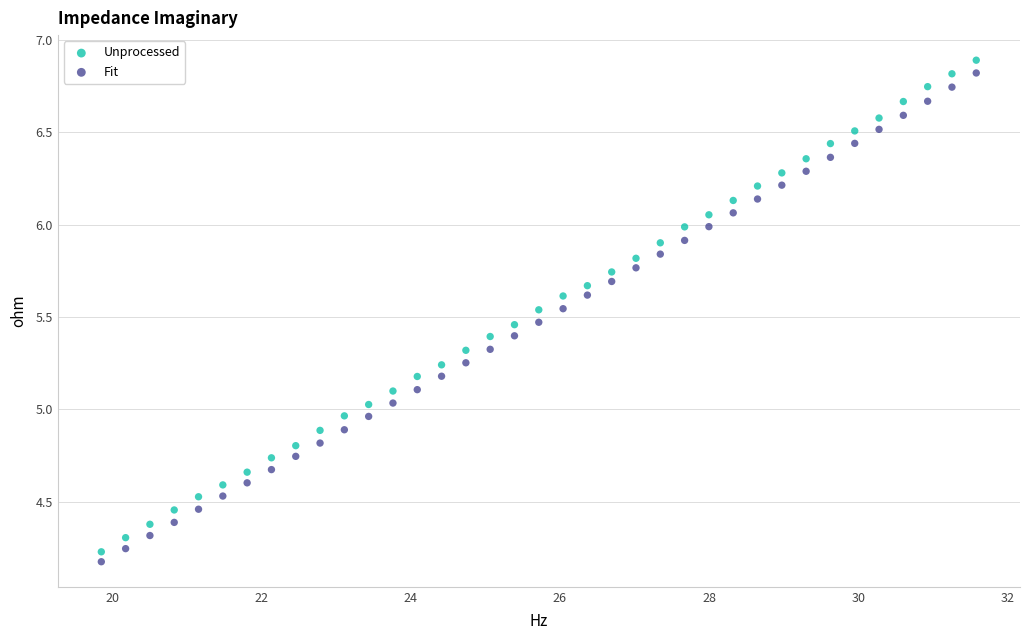

Which series reaches the minimum Y coordinate?

Fit